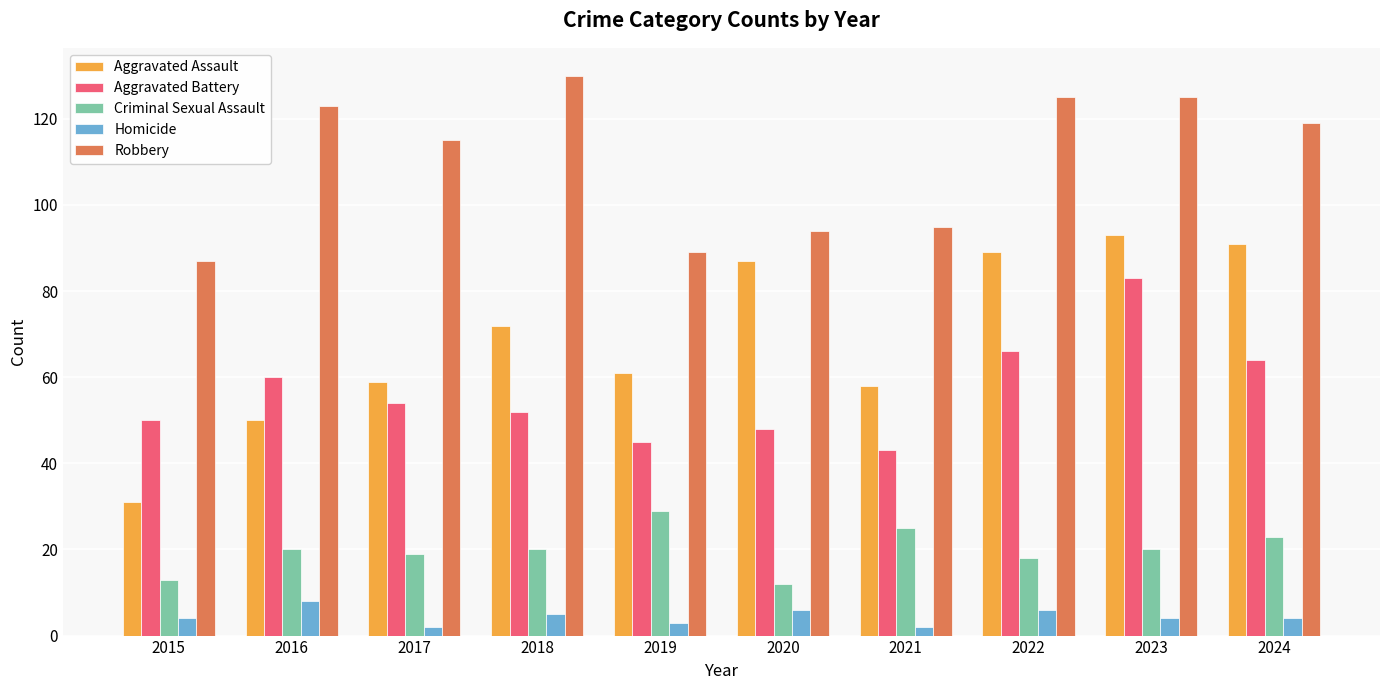

At 2023, list the series in order from largest to smallest.

Robbery, Aggravated Assault, Aggravated Battery, Criminal Sexual Assault, Homicide